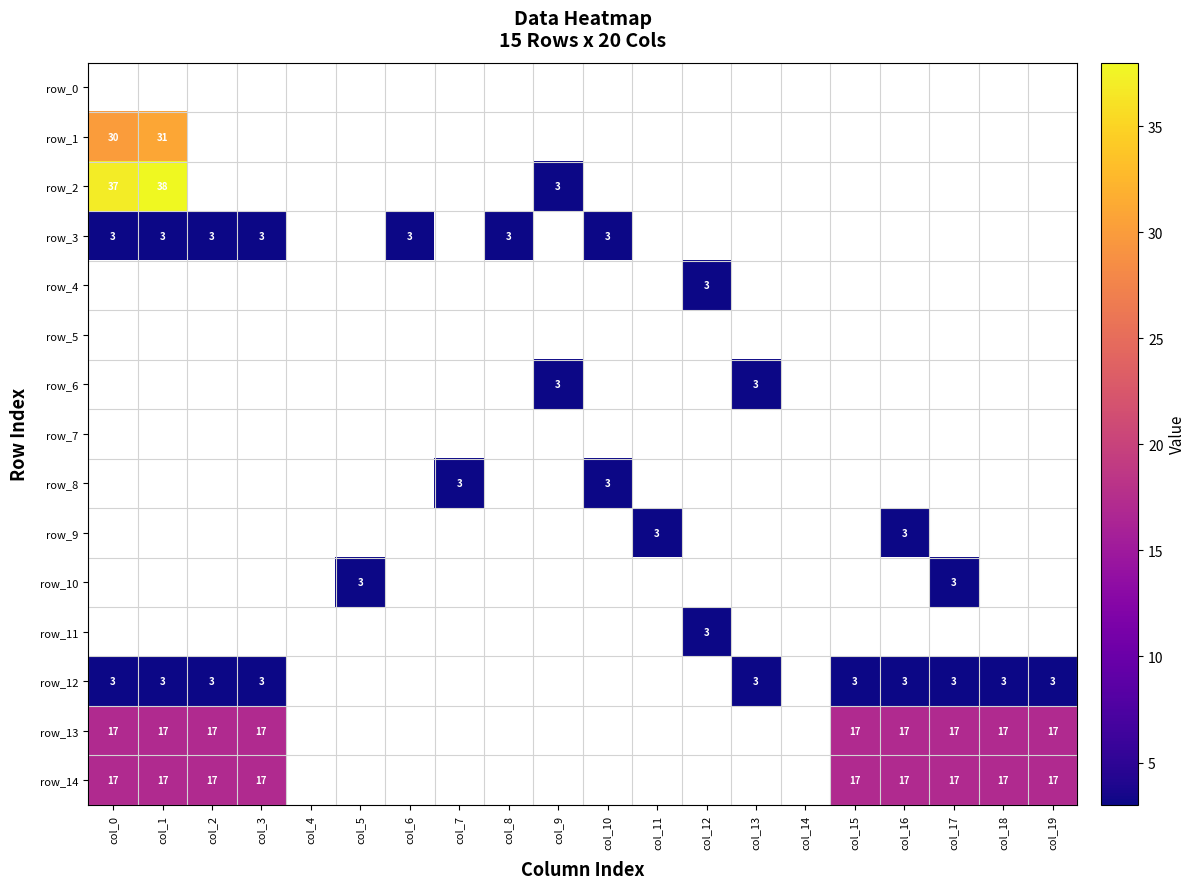

Is the value of row_1 at col_0 greater than the value of row_9 at col_9?

No